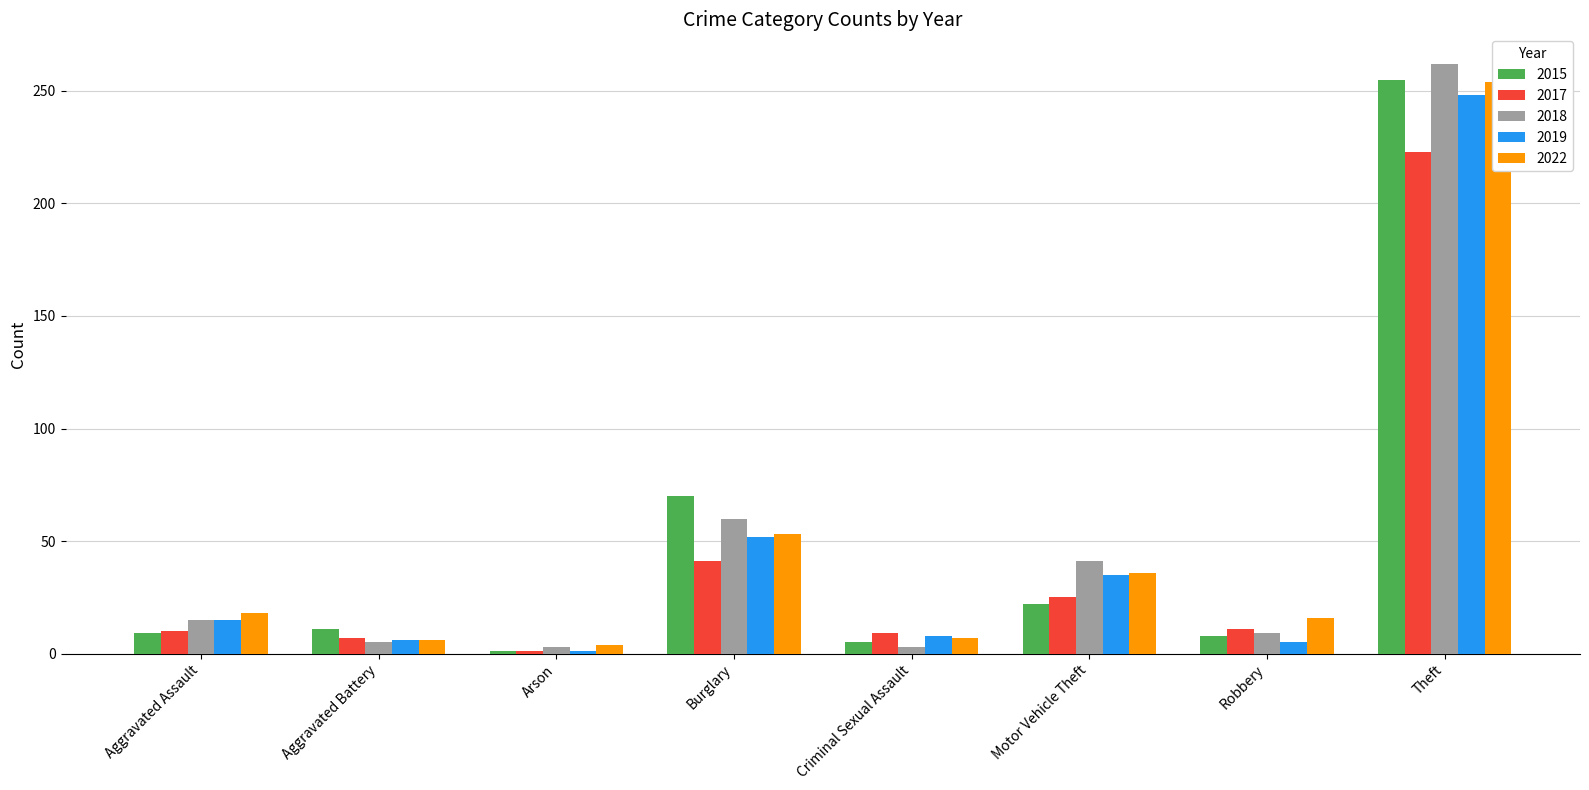

How many bars are there in each group?

5